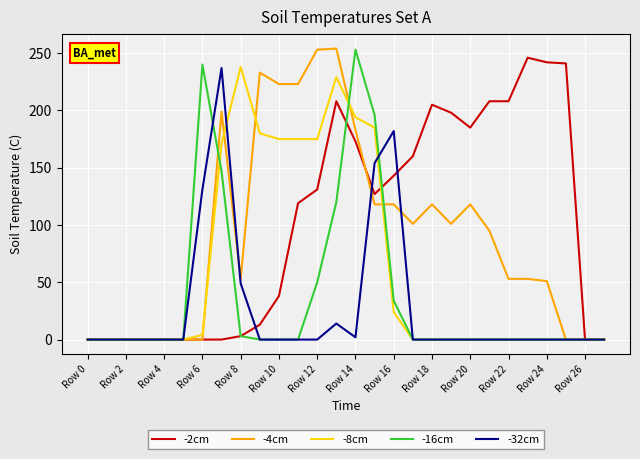

What is the greatest value displayed?

254